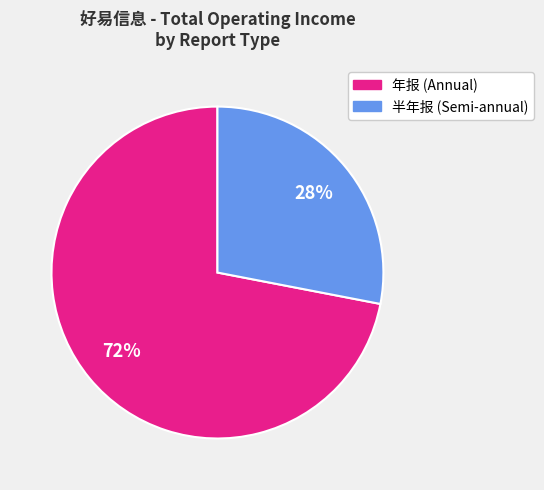

To the nearest percent, what is the difference between the largest and smallest slice percentages?

44%